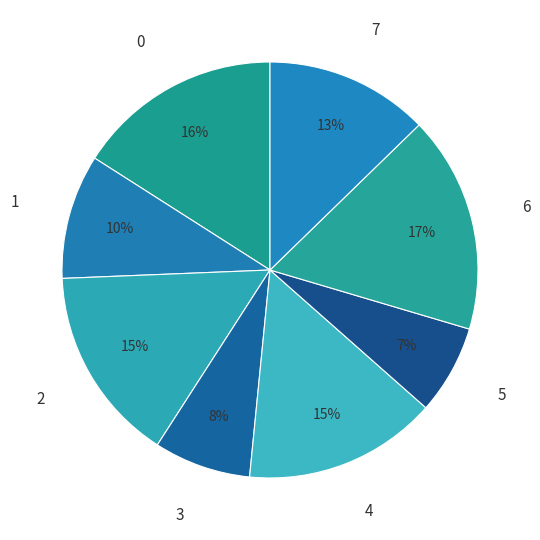

Is it true that 0 is 16% of the pie?

True